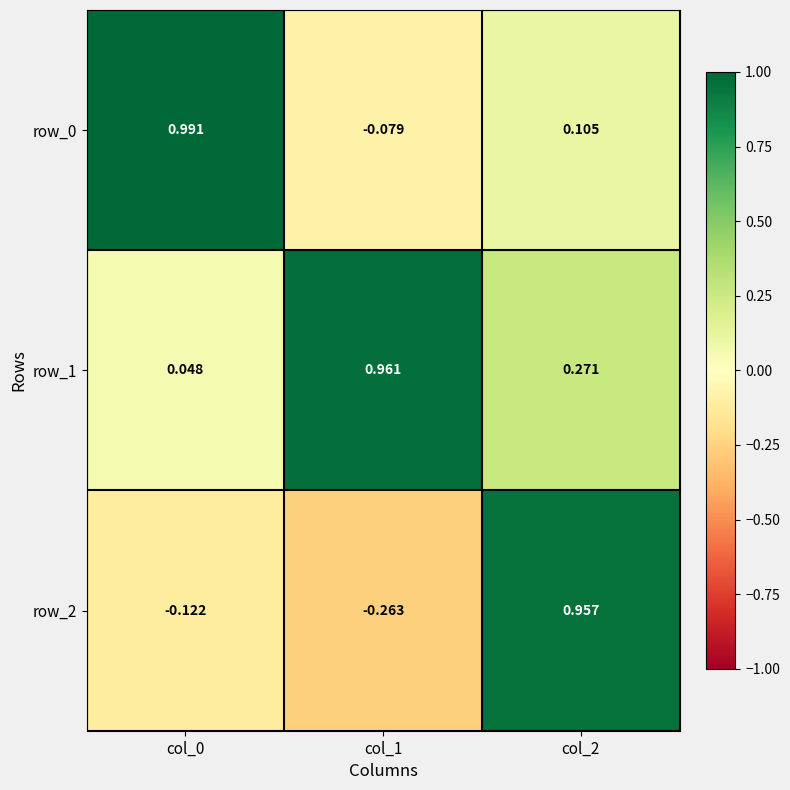

Is the value of row_0 at col_0 greater than the value of row_1 at col_0?

Yes